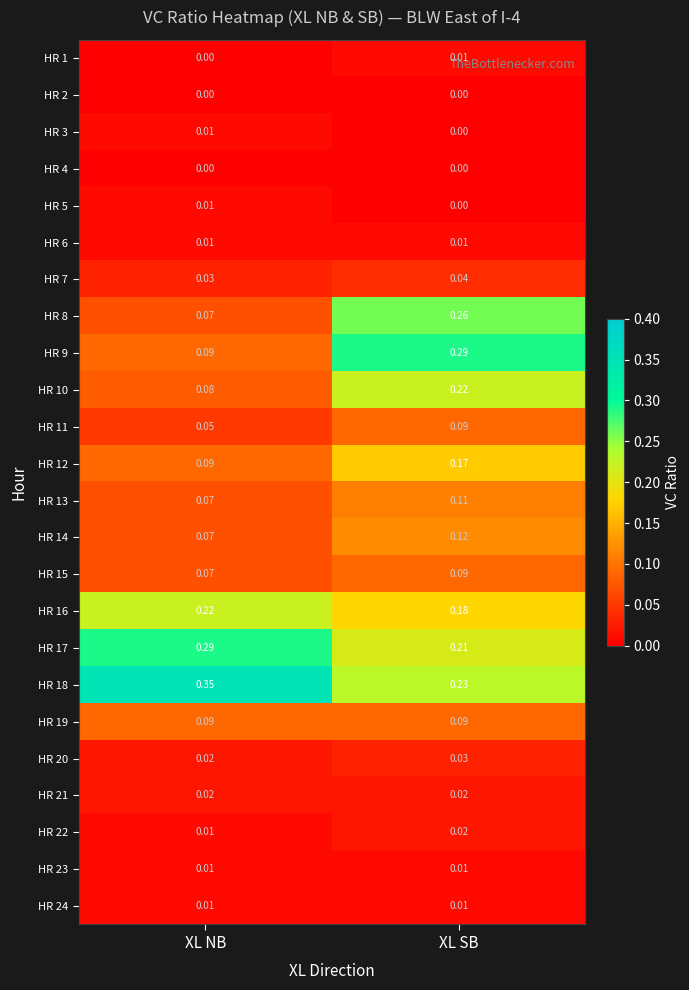

Is the value of HR 16 at XL NB greater than the value of HR 10 at XL NB?

Yes